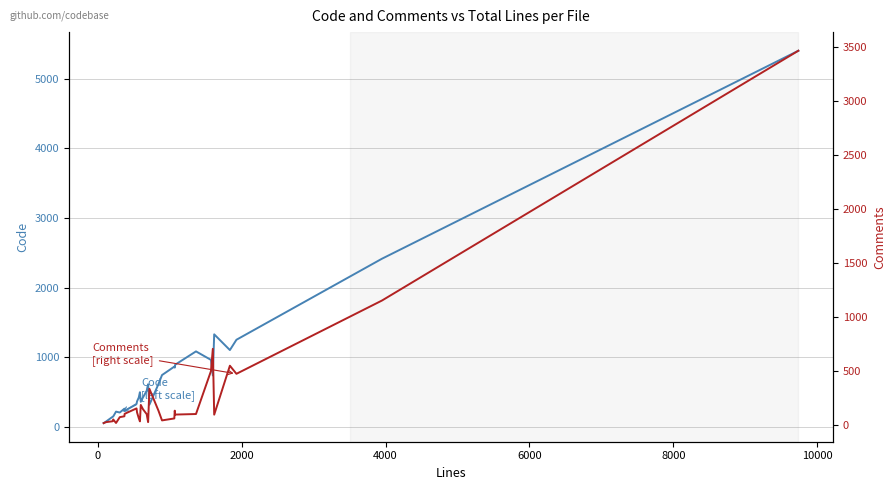

True or false: Code [left scale] and Comments [right scale] cross at least once.

True